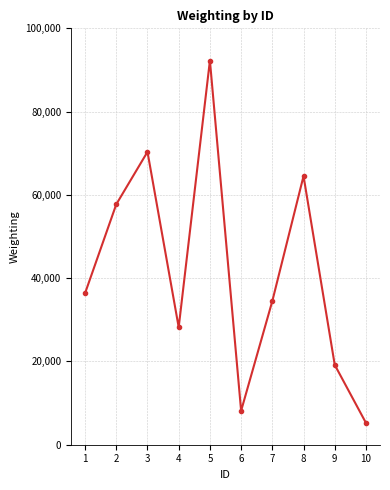

Approximately how many times larger is the value at 9 compared to 2?

0.3